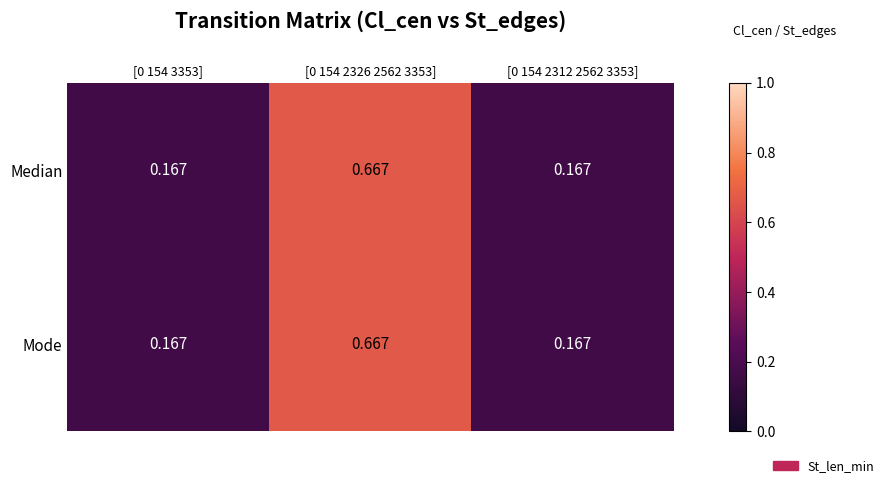

Is the value of Mode at [0 154 2326 2562 3353] greater than the value of Median at [0 154 2312 2562 3353]?

Yes